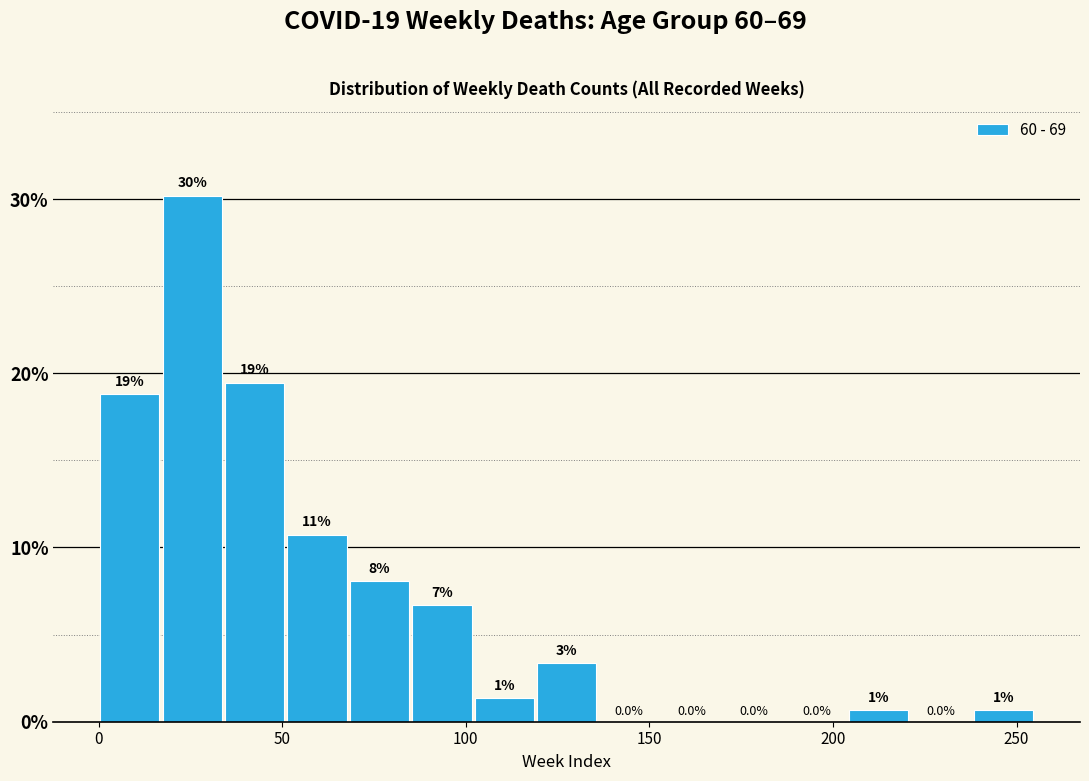

Read against the x-axis, roughly where is the centre of the tallest bar?

25